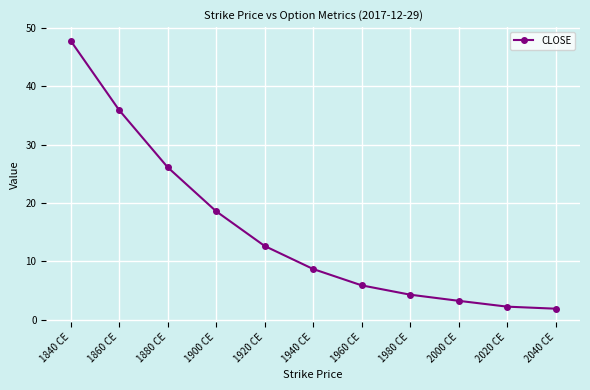

True or false: there are more than 0 points higher than both neighbors.

False